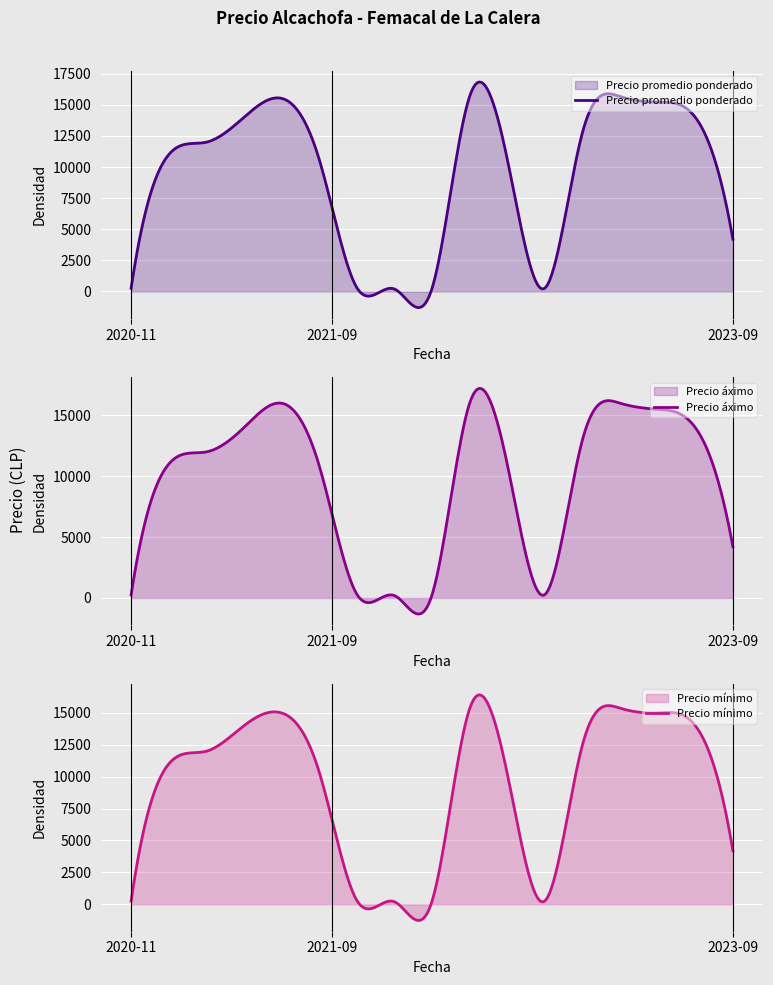

Rank the series by their average value, from lowest to highest.

Precio mínimo, Precio promedio ponderado, Precio áximo